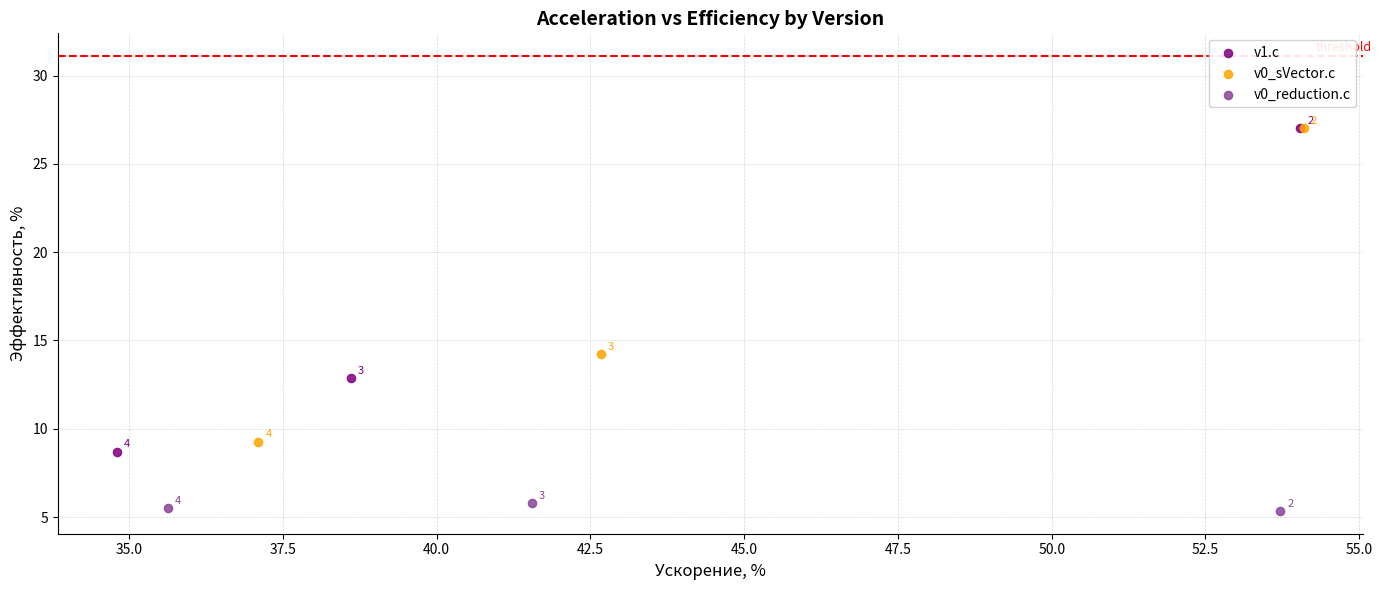

Which series has the widest spread of Y values?

v1.c